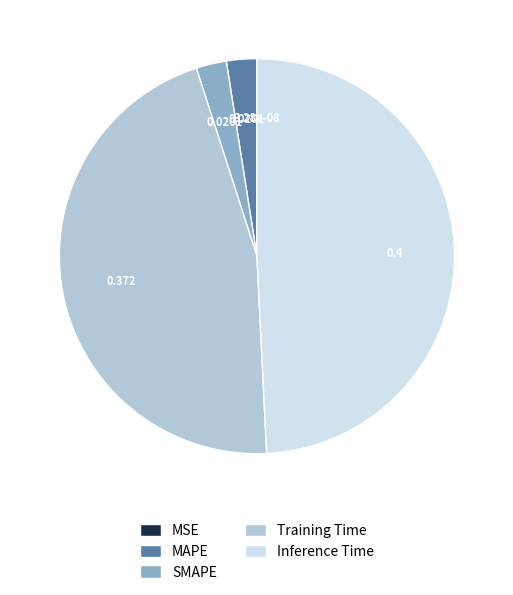

Is it true that SMAPE is 10% of the pie?

False